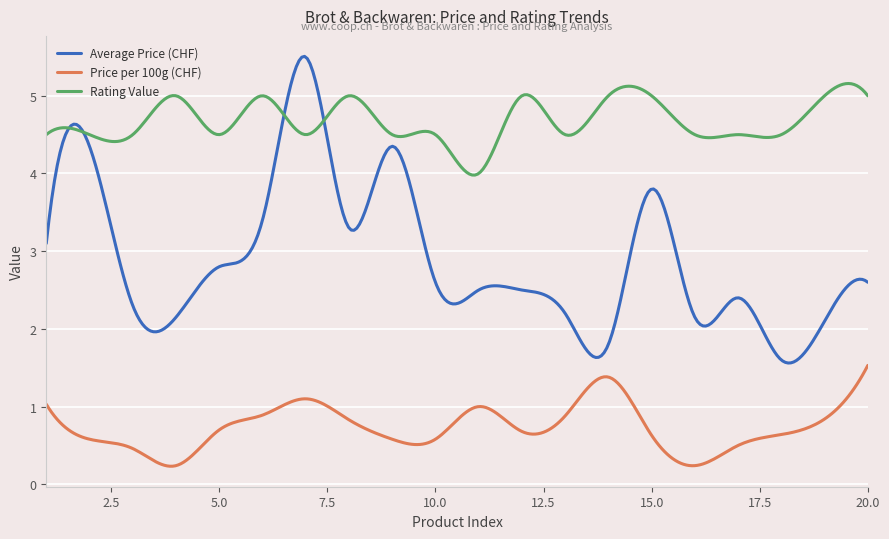

Which series has the largest range (max minus min)?

Average Price (CHF)